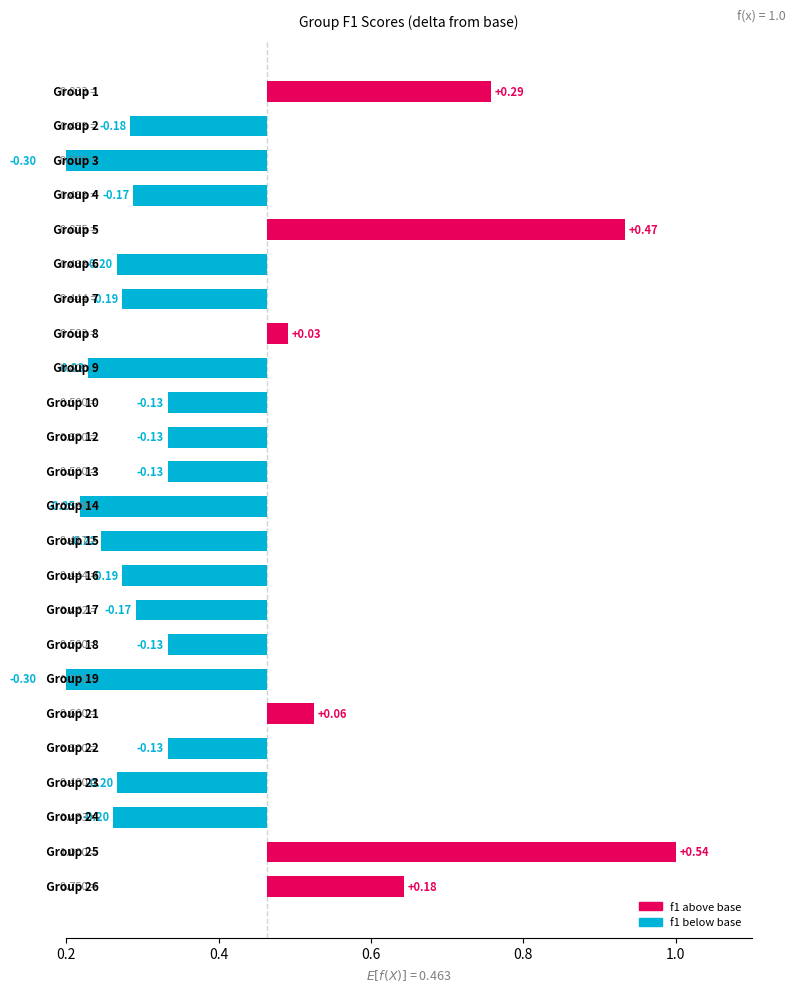

Are the bars horizontal?

Yes